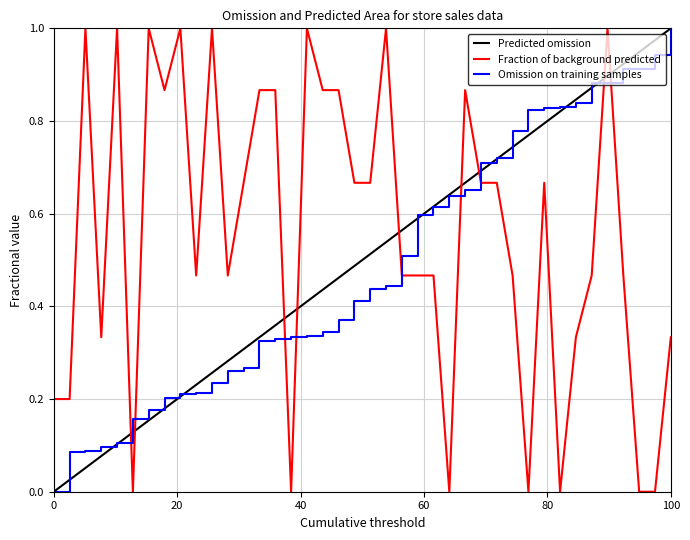

True or false: Omission on training samples and Fraction of background predicted intersect in this chart.

True